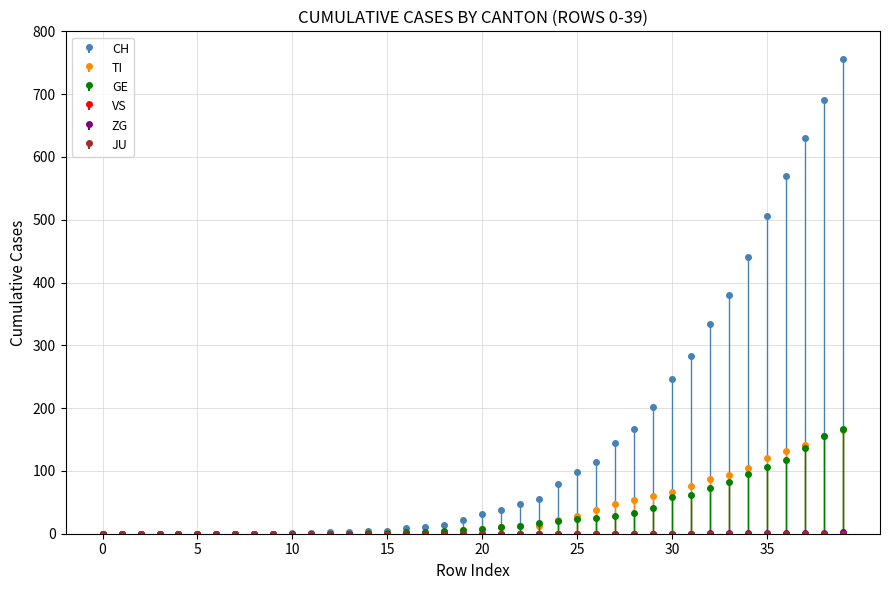

True or false: CH and TI cross at least once.

False